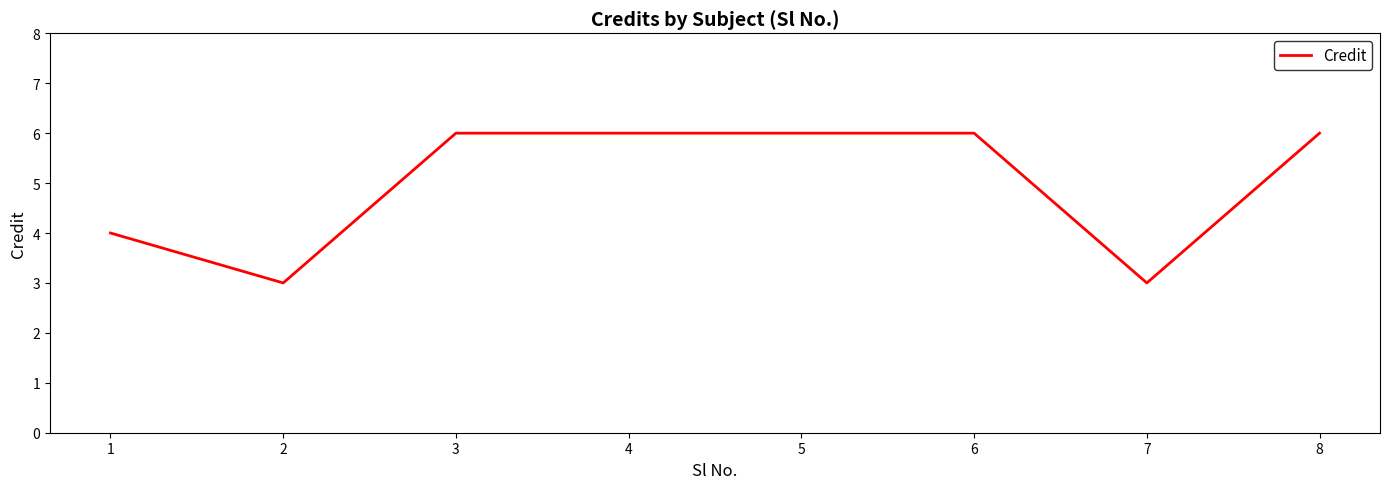

Count the values in the range 4 to 6.

6